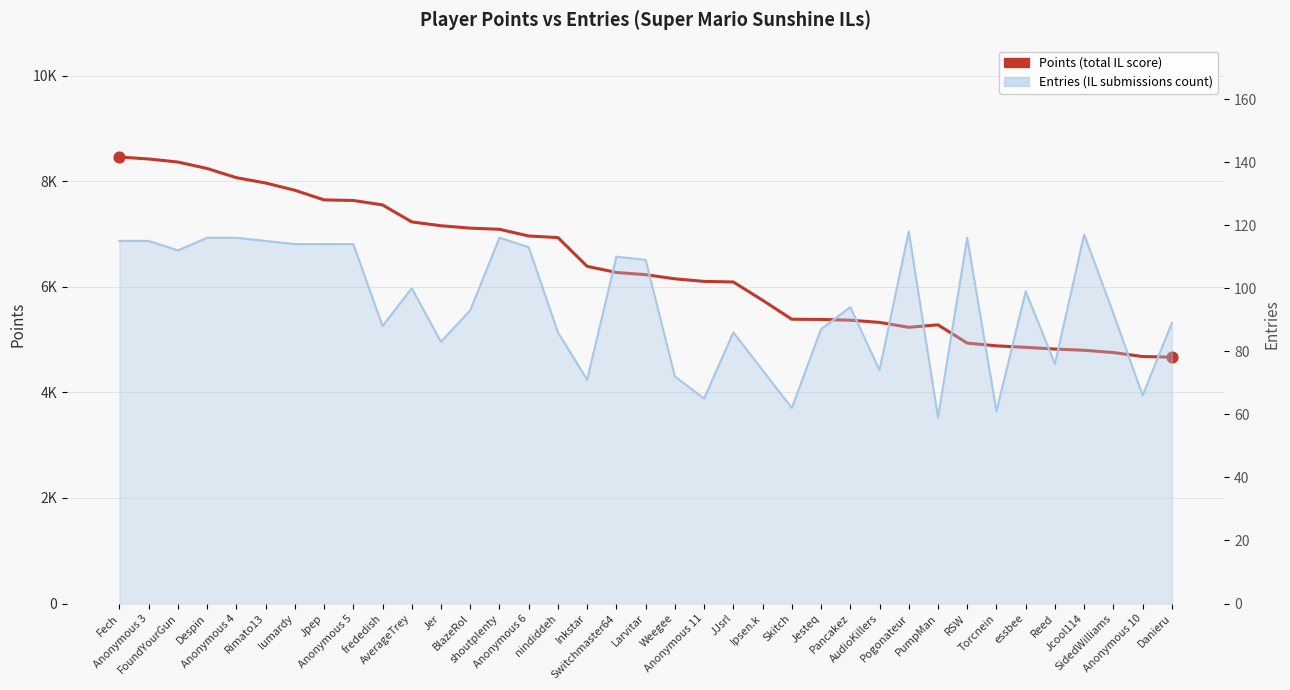

What is the change in value from Switchmaster64 to Jesteq?

-890